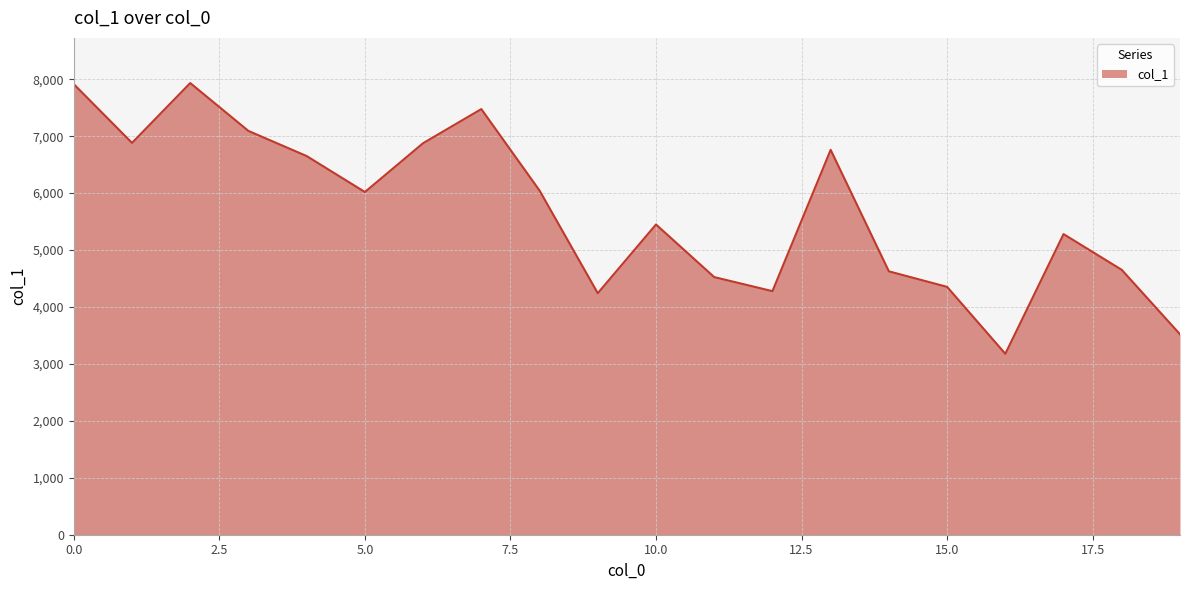

What is the maximum value shown in the chart?

7933